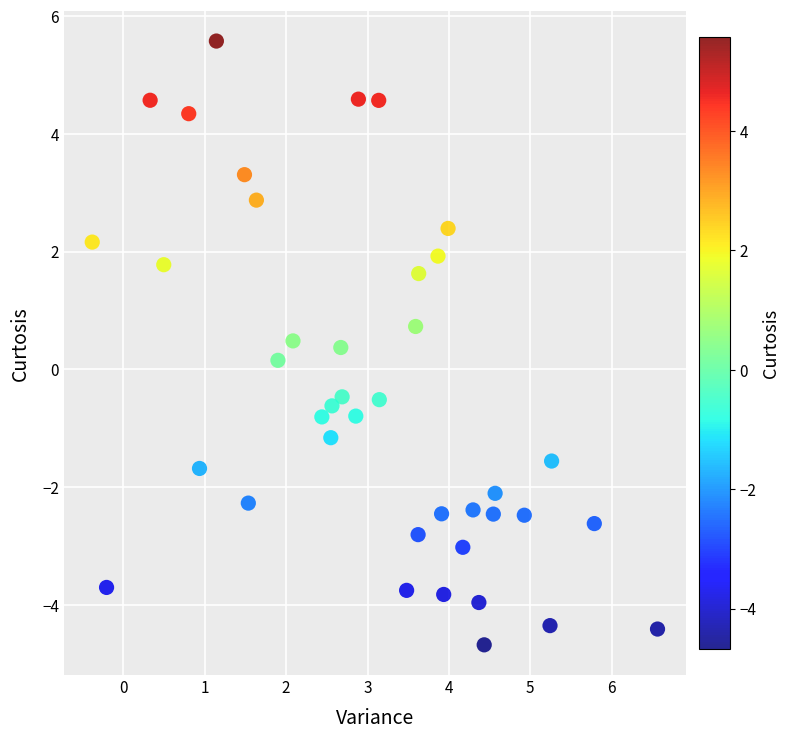

What is the range of Y values (max minus min)?

10.3